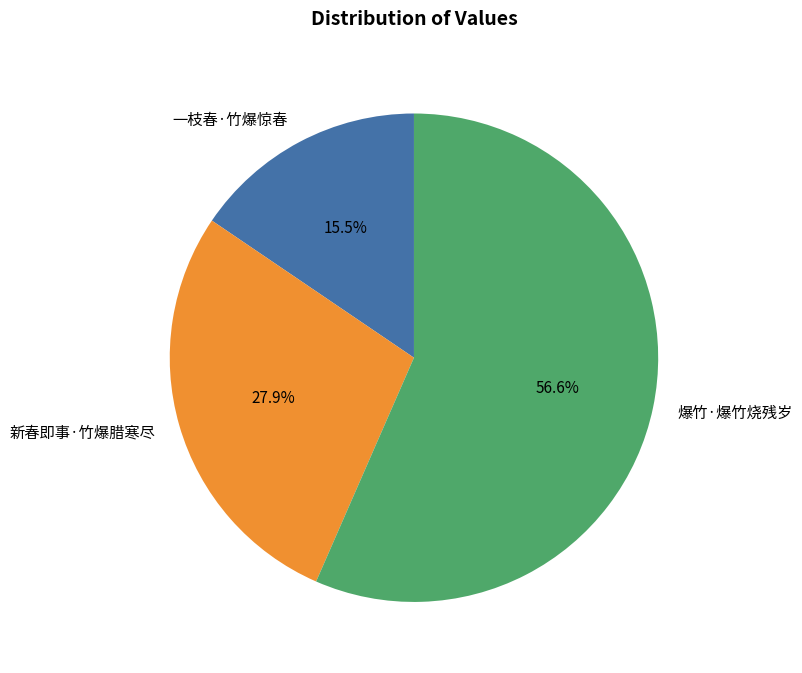

Is it true that 爆竹·爆竹烧残岁 is 57% of the pie?

True